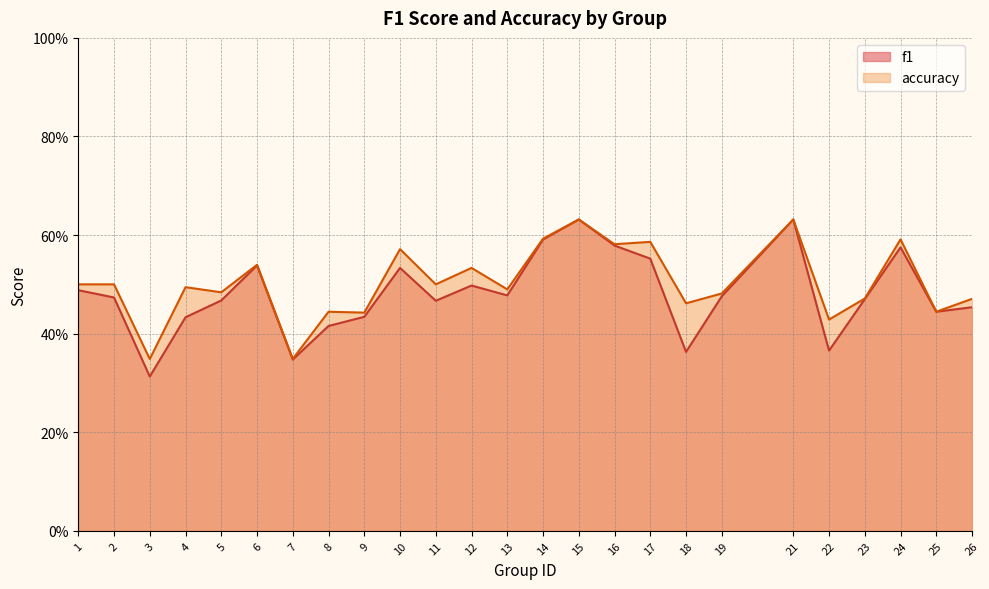

What is the sum of all f1 values?

12.0